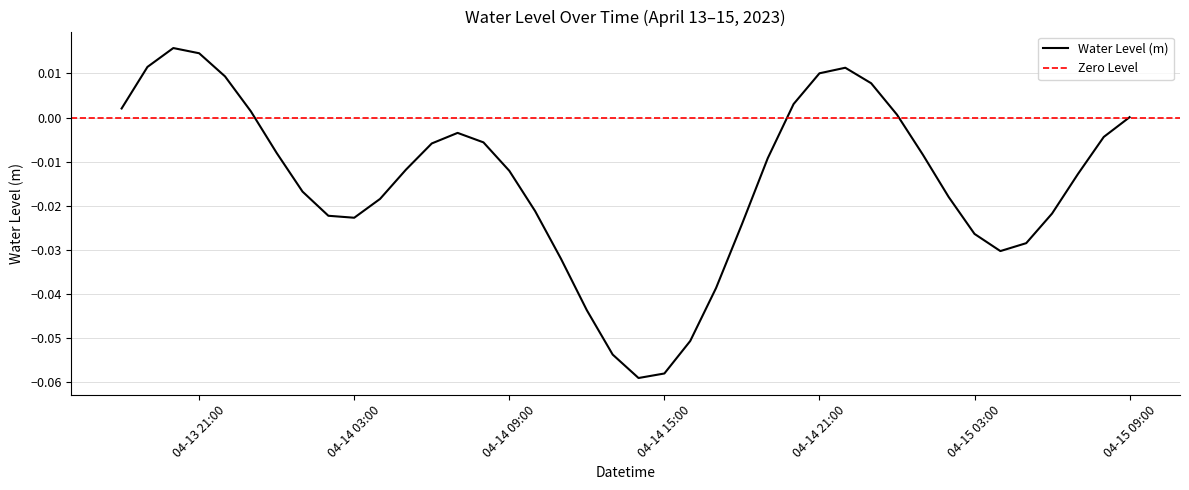

What is the difference between the maximum and minimum values?

0.1